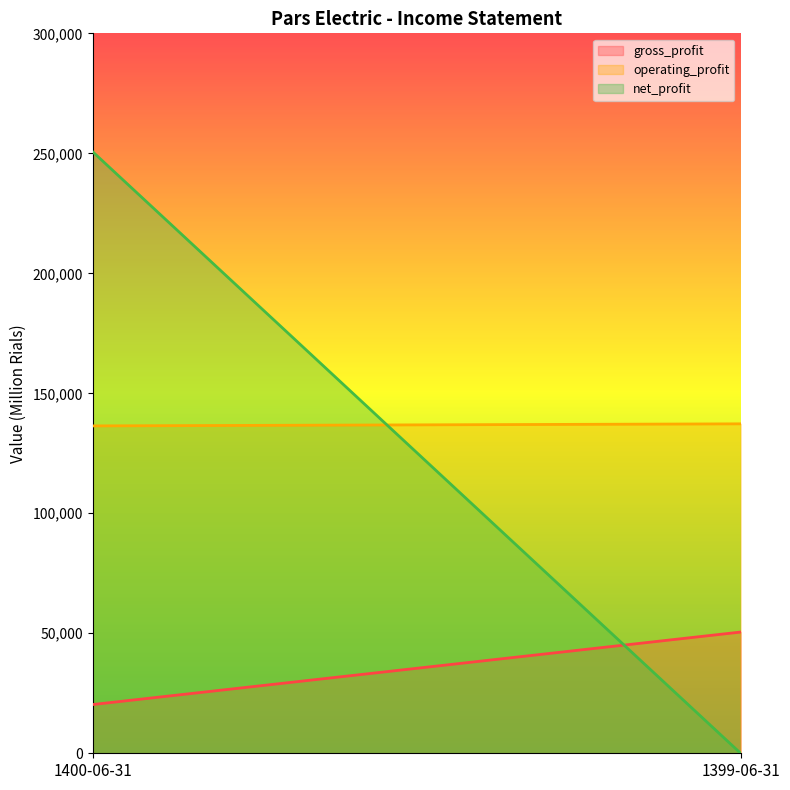

Reading left to right, what are all the values shown in this chart?

gross_profit: 1400-06-31=20306	1399-06-31=50512
operating_profit: 1400-06-31=136416	1399-06-31=137278
net_profit: 1400-06-31=250665	1399-06-31=0